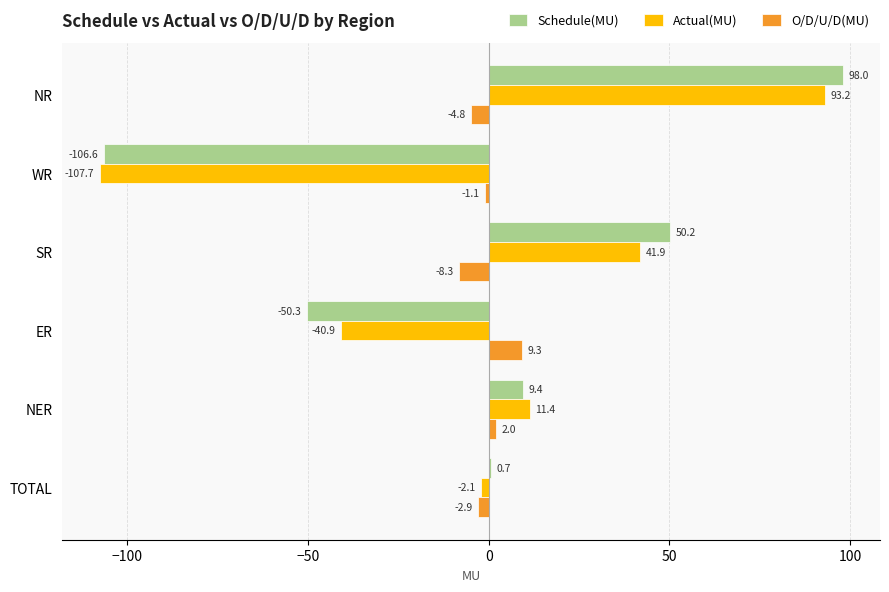

What is the highest value of the O/D/U/D(MU) series?

9.3